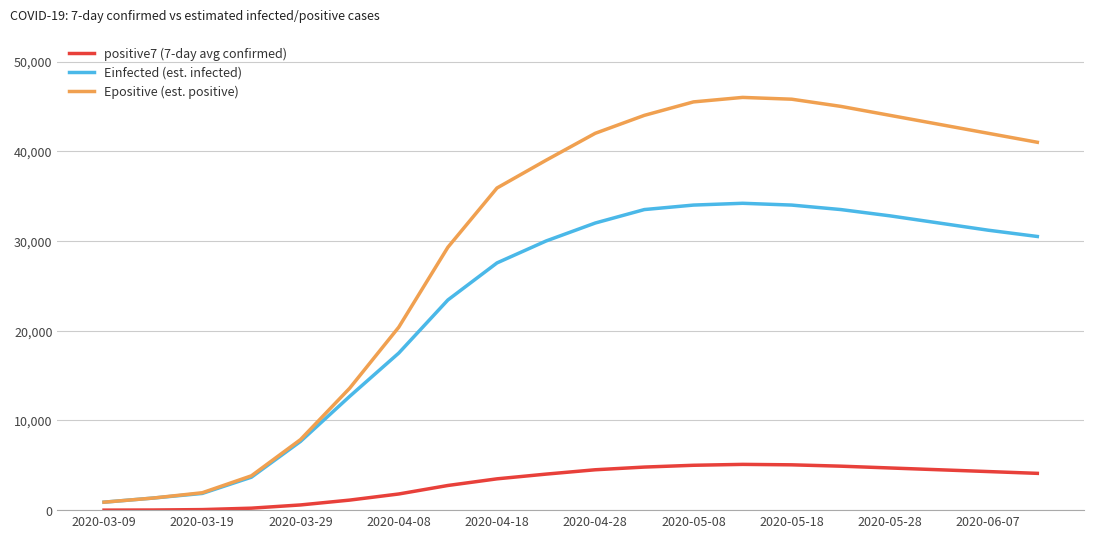

How many lines are shown in the chart?

3